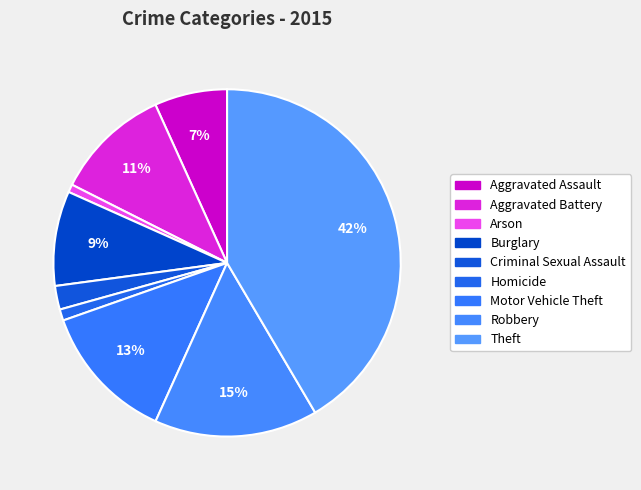

To the nearest percent, what is the average slice percentage?

11%